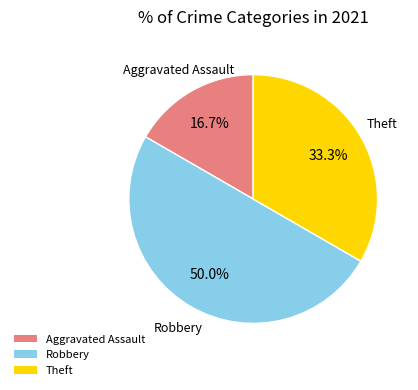

Does Aggravated Assault account for over 50% of the chart?

No